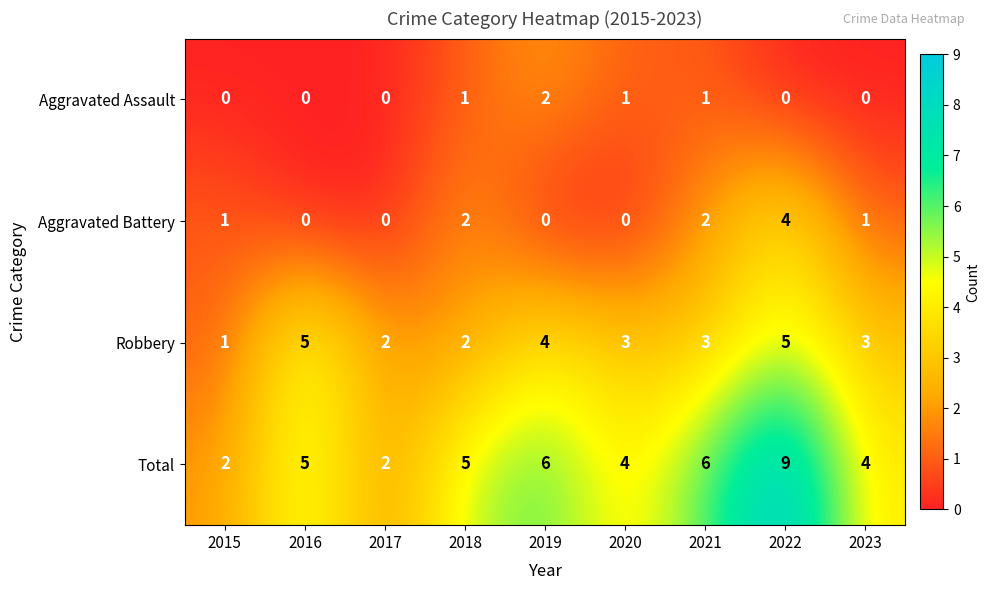

What is the greatest value displayed?

9